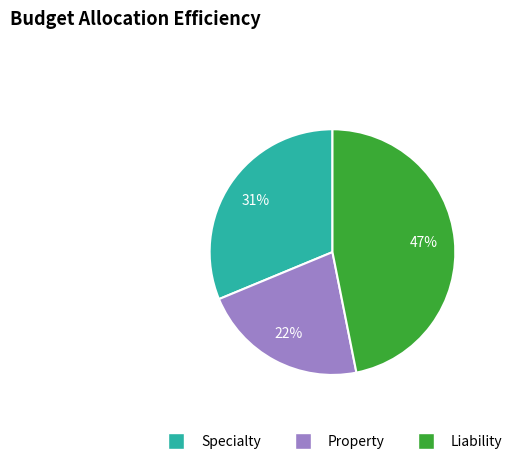

What is the ratio of the value at Specialty to the value at Liability?

0.7